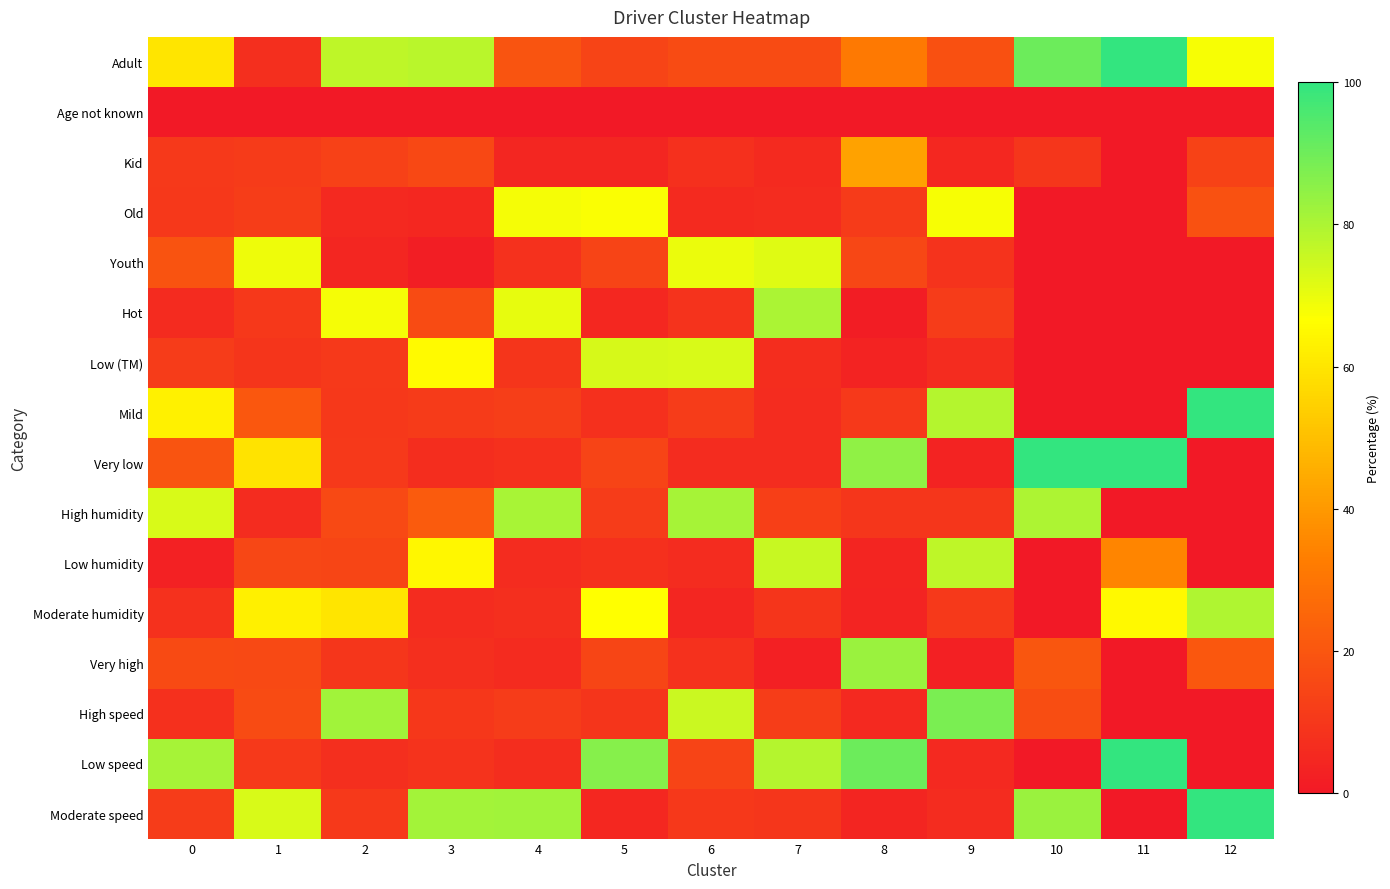

Which has a higher value, 5 or 6?

6